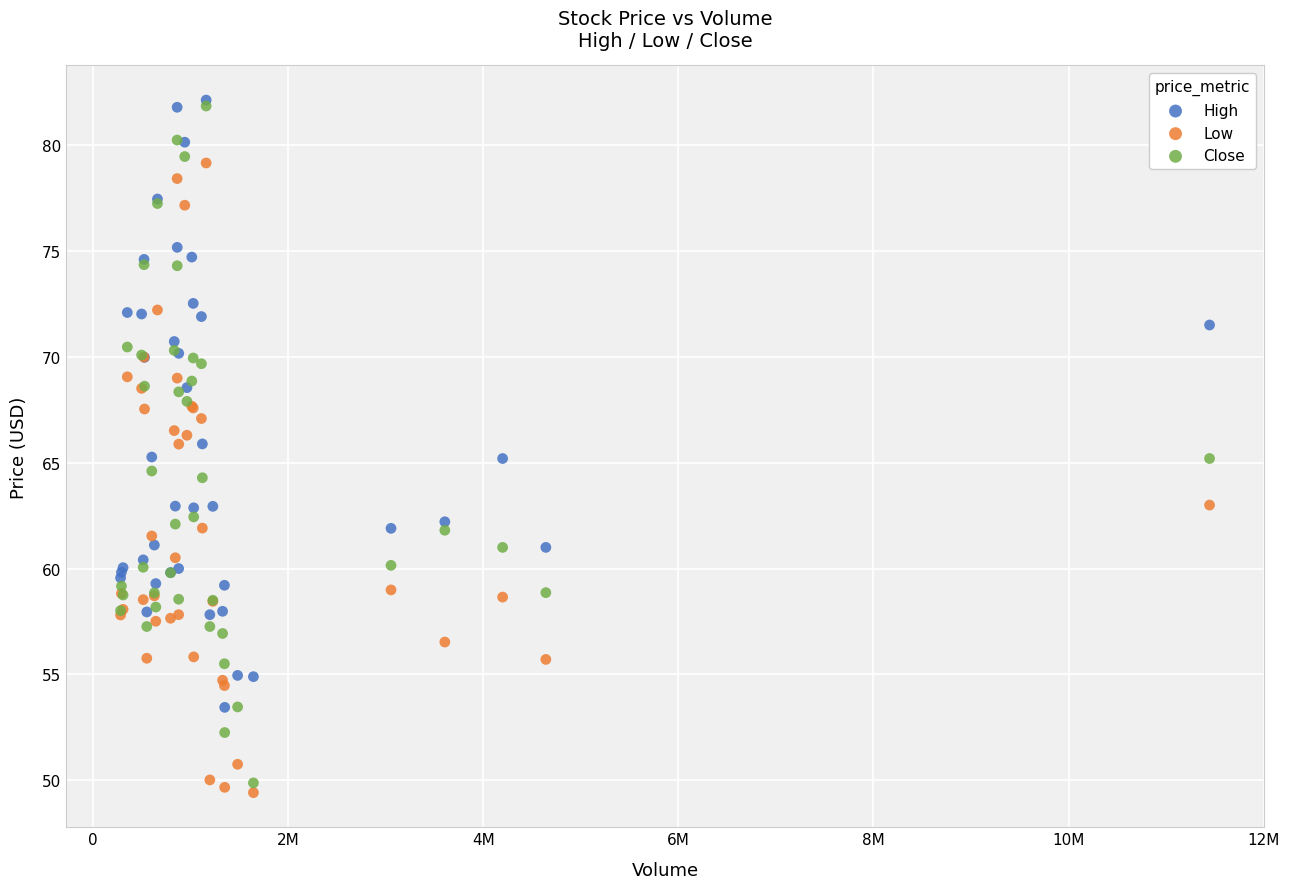

What are all the series names shown in the legend?

High, Low, Close